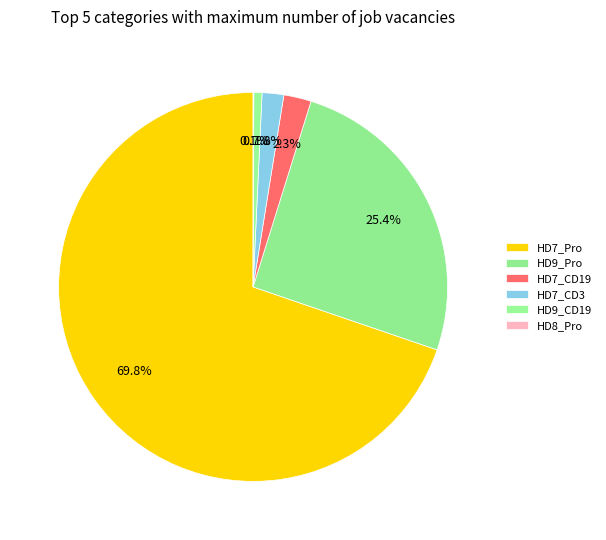

What portion of the pie excludes HD9_Pro?

74.4%